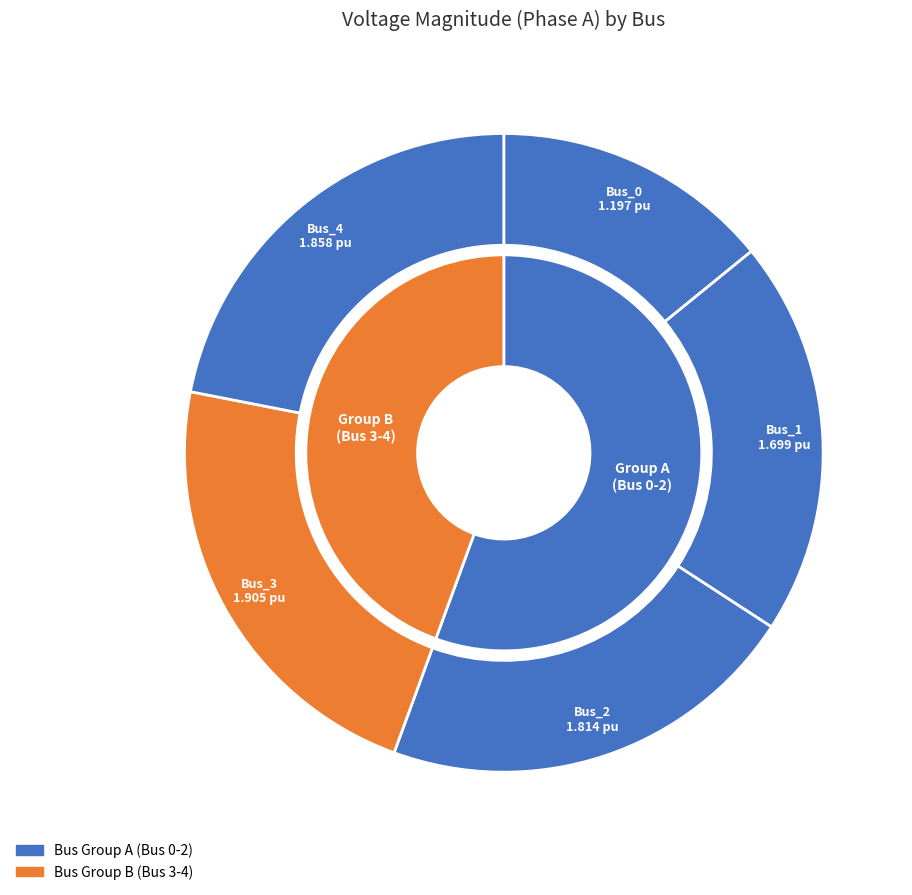

To the nearest percent, what percentage of the pie is Bus_1?

20%